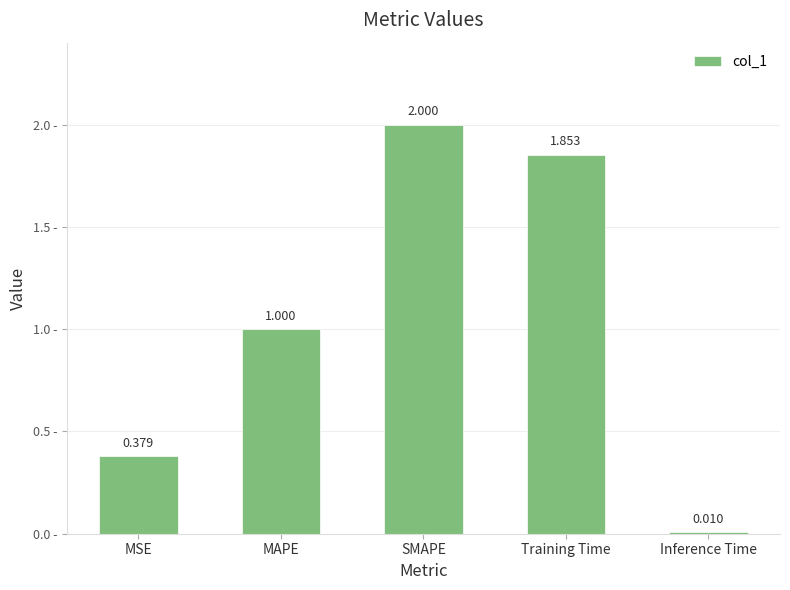

Rank the categories by value from highest to lowest.

SMAPE, Training Time, MAPE, MSE, Inference Time